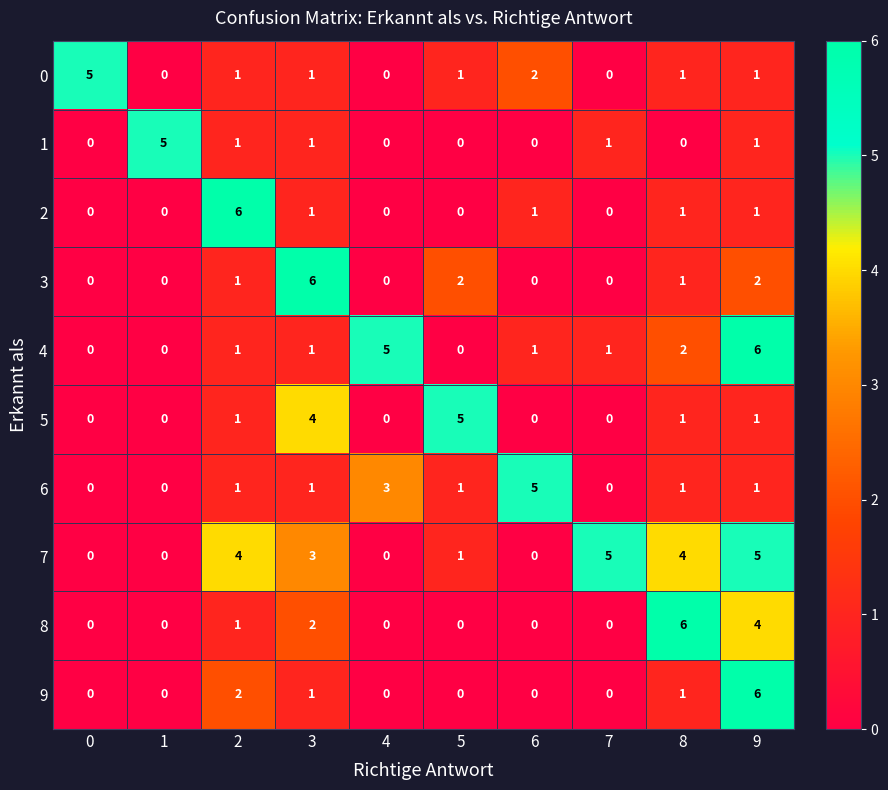

What is the difference between the highest and lowest values at 0?

5